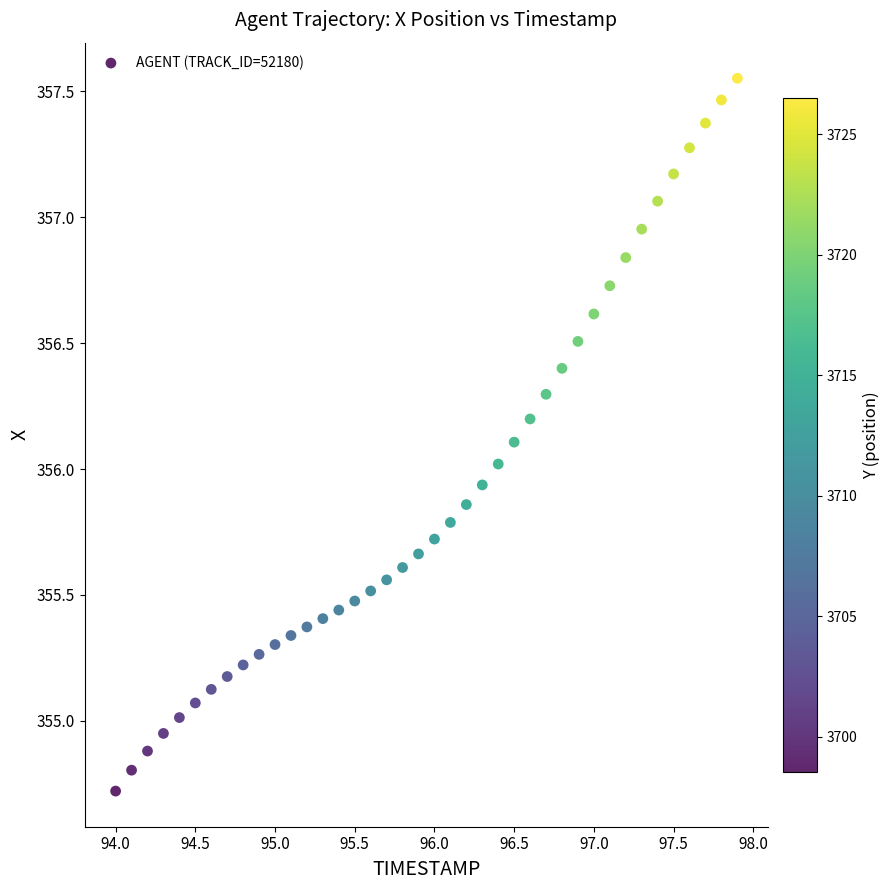

What is the range of X values (max minus min)?

3.9